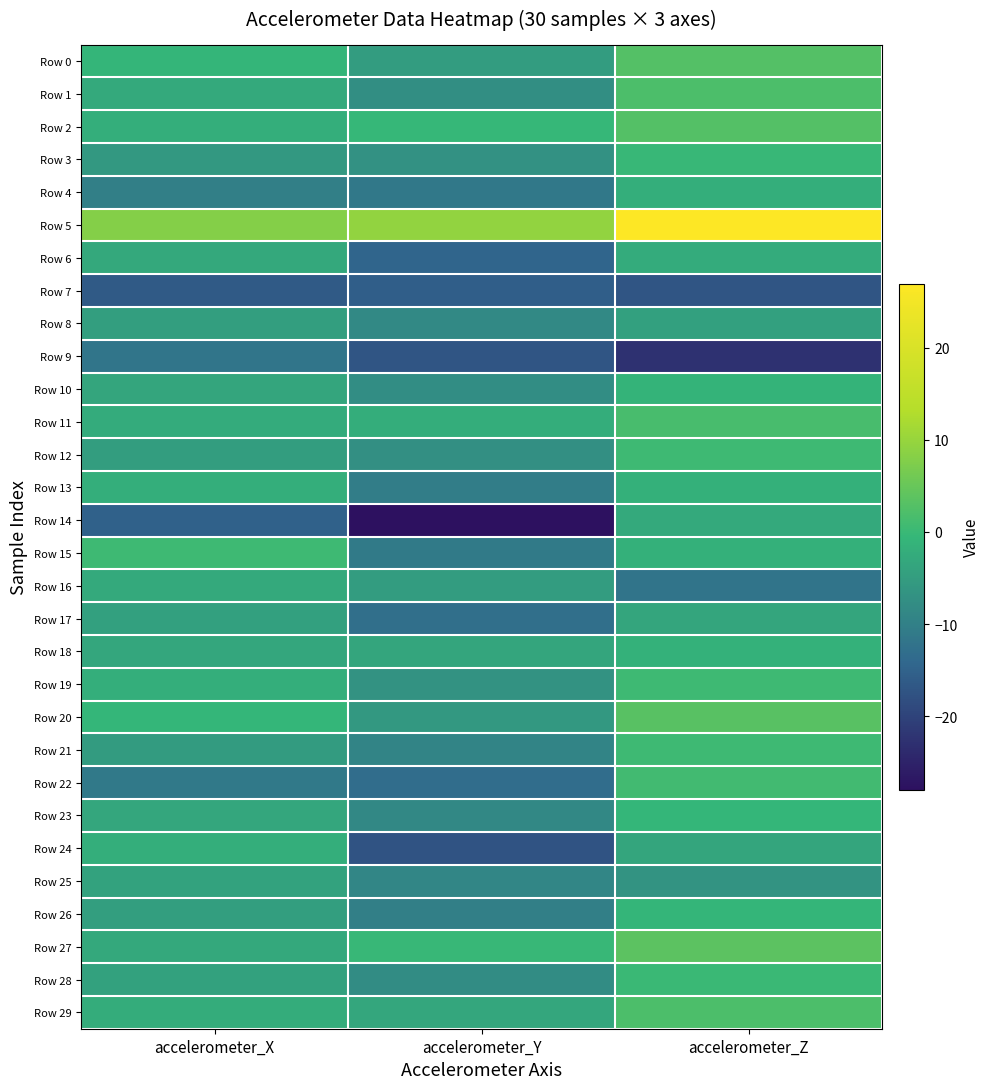

Between accelerometer_X and accelerometer_Z, which is larger?

accelerometer_Z